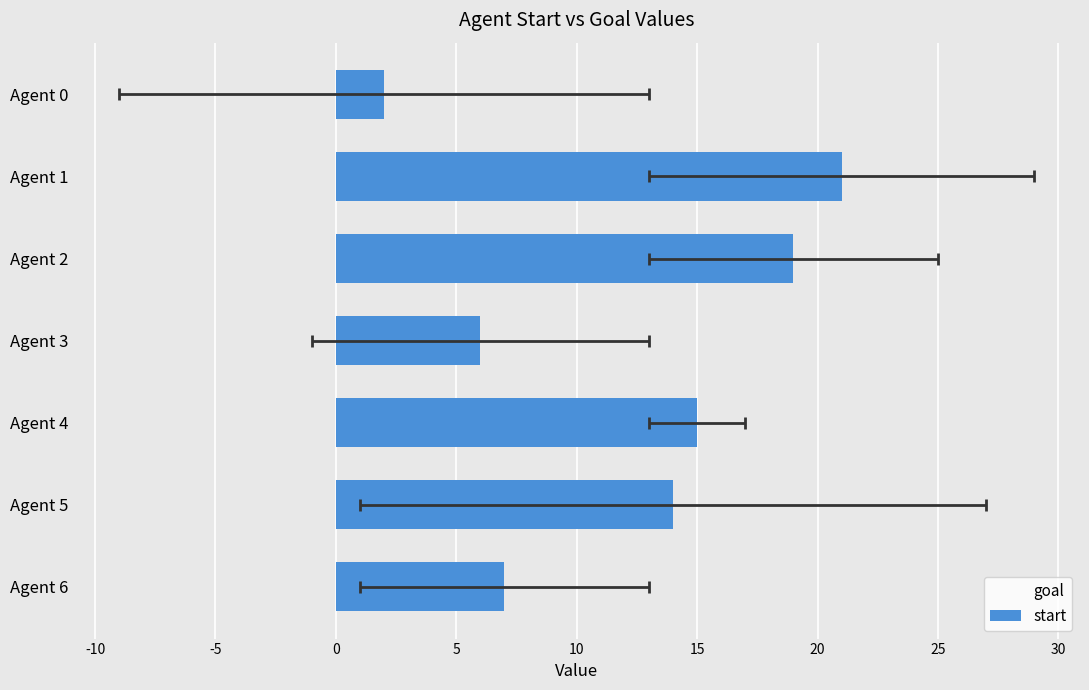

Which series reaches the maximum Y coordinate?

start